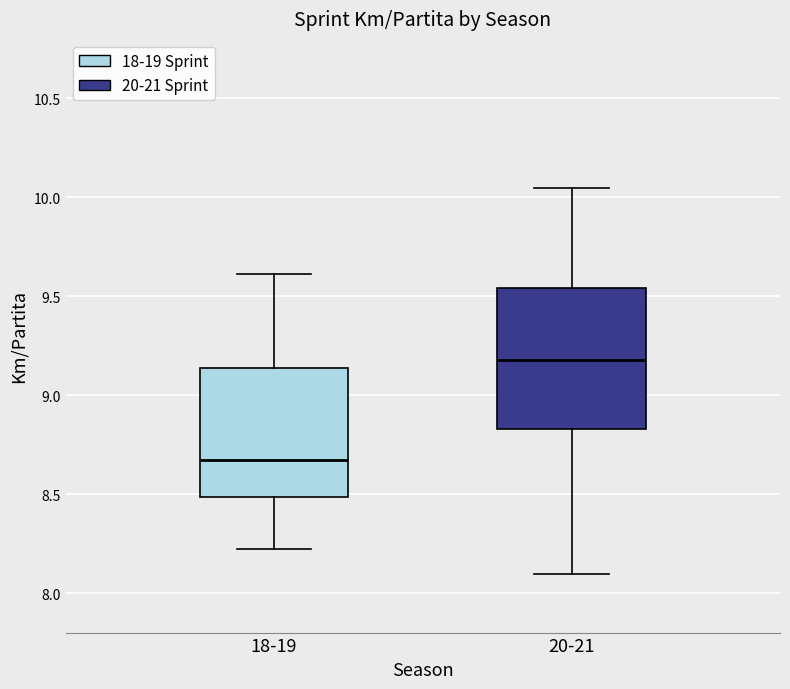

Which box has the lowest median line?

18-19